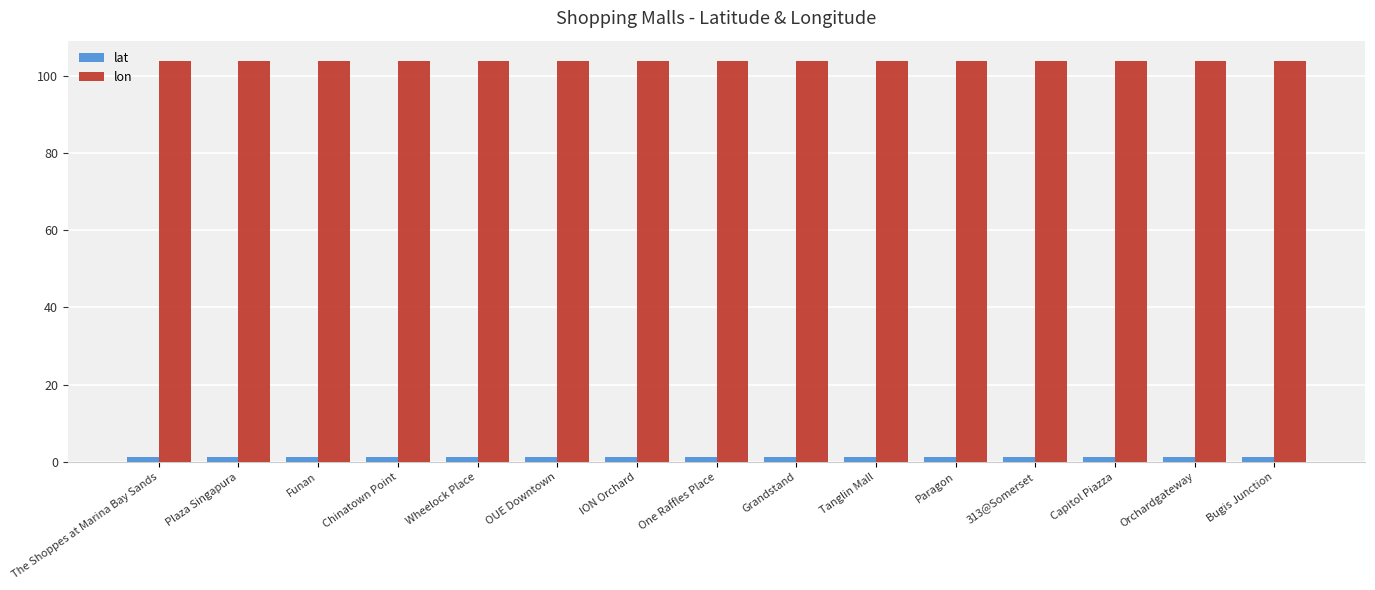

List the series in order of their peak value, highest first.

lon, lat